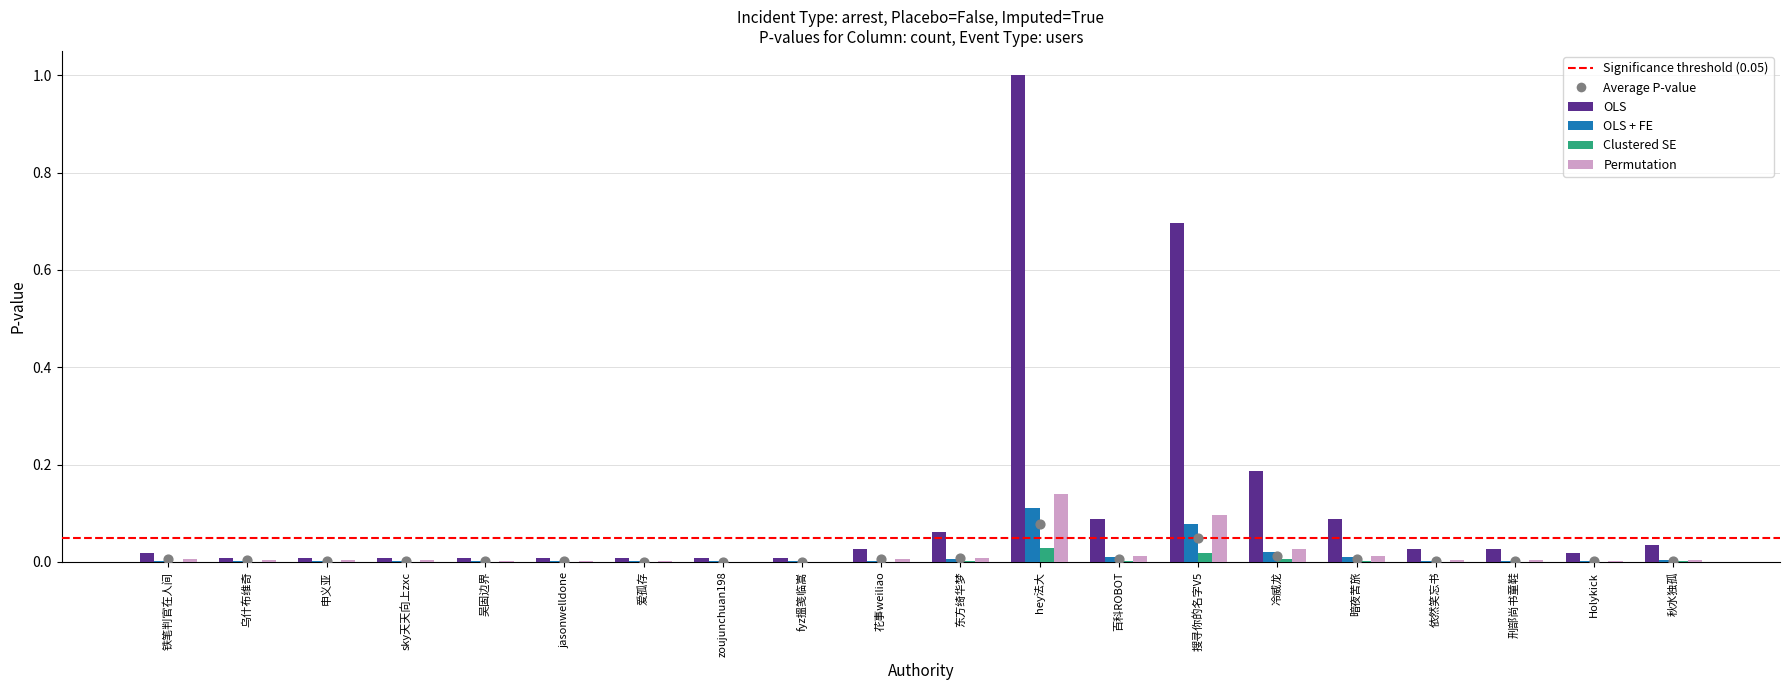

At how many categories does at least one series exceed 0?

20